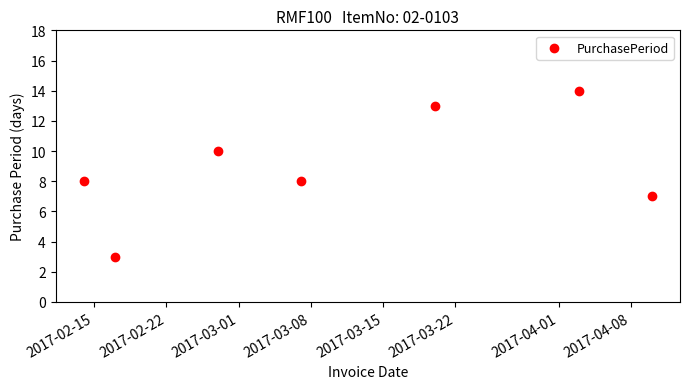

What is the average Y value?

9